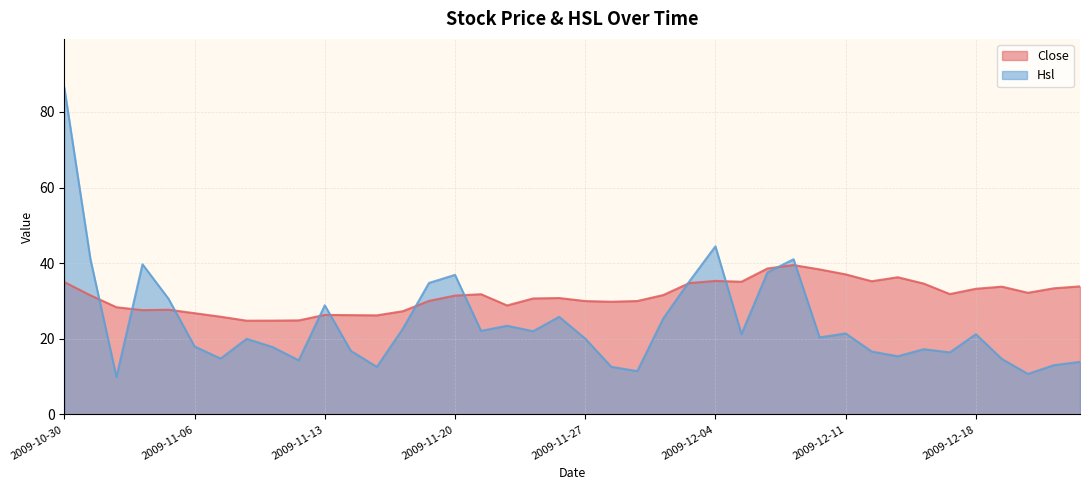

Where is the first local minimum for Hsl?

2009-11-03